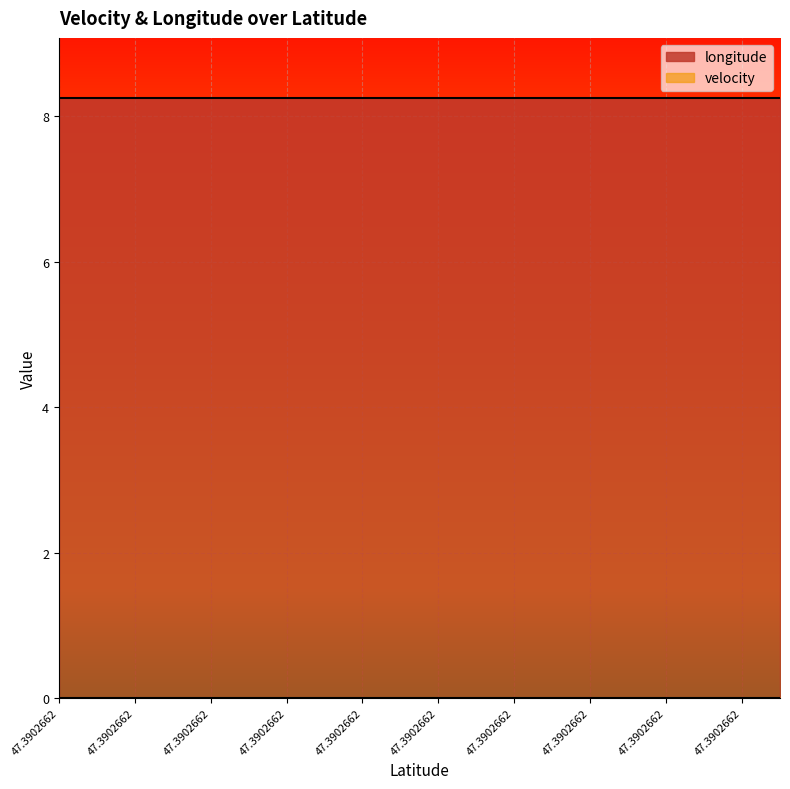

At how many categories does at least one series exceed 8?

20